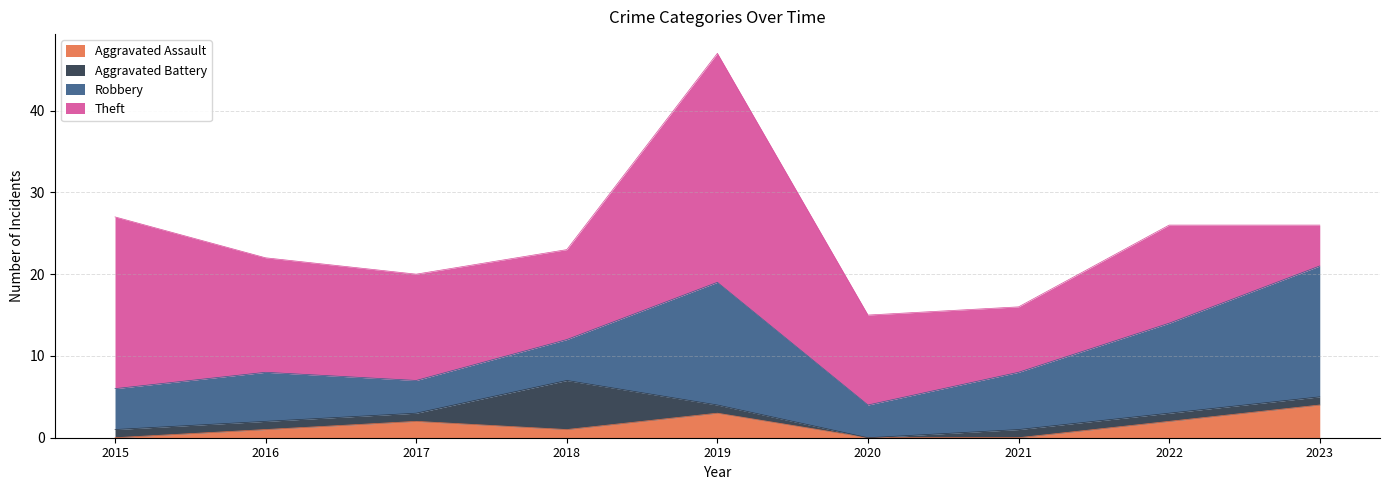

The value of Robbery at 2015 is 5. True or false?

True